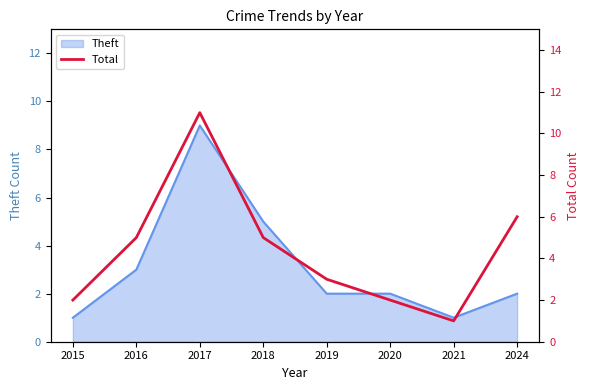

At which label does Theft reach its peak?

2017